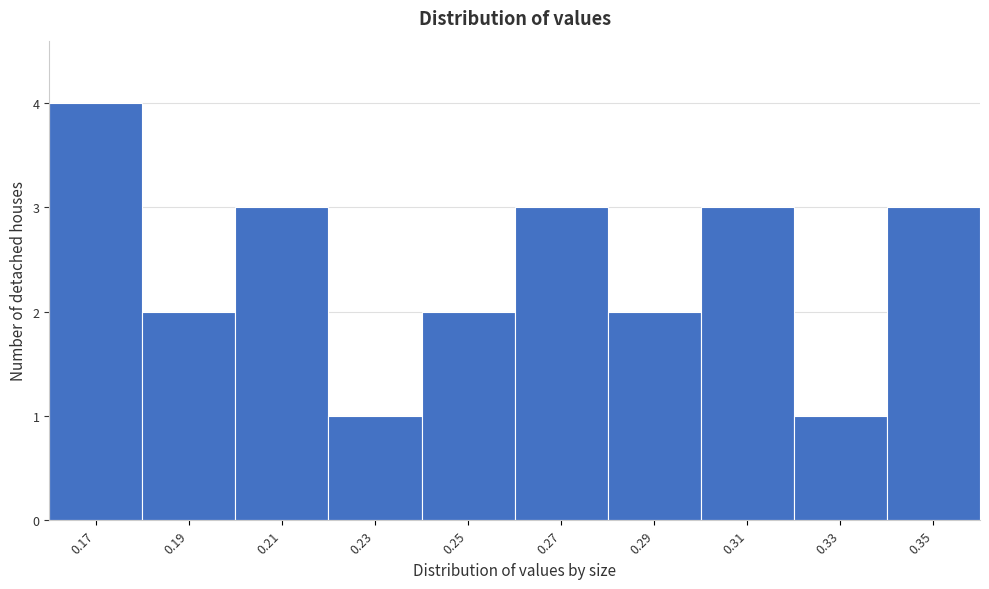

Which range on the x-axis has the tallest bar?

0.16 to 0.18